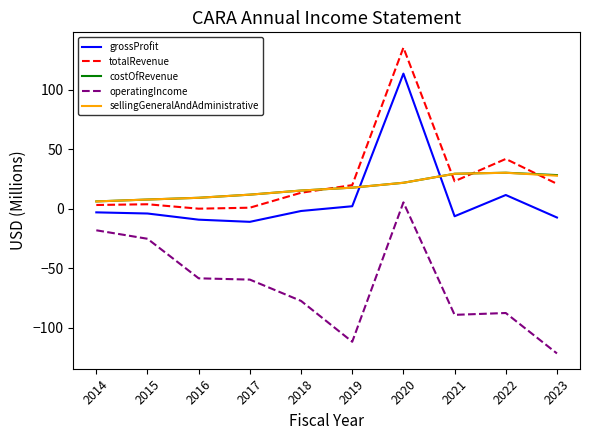

At which category is the sum across all series the highest?

2020